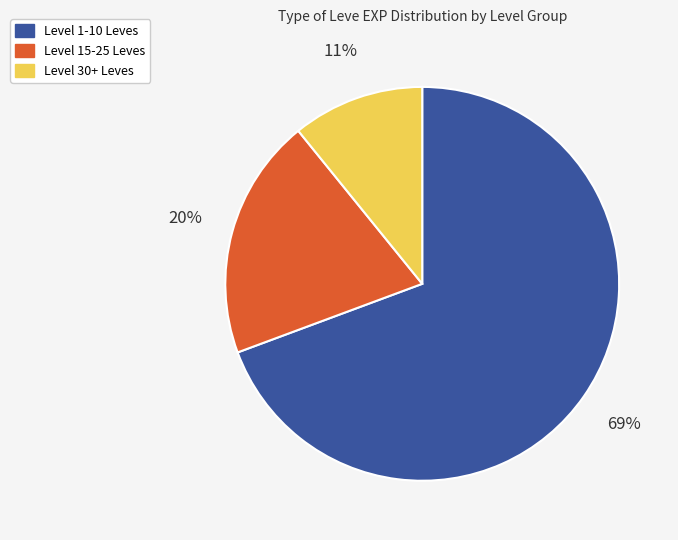

Is there a majority slice in this chart?

Yes